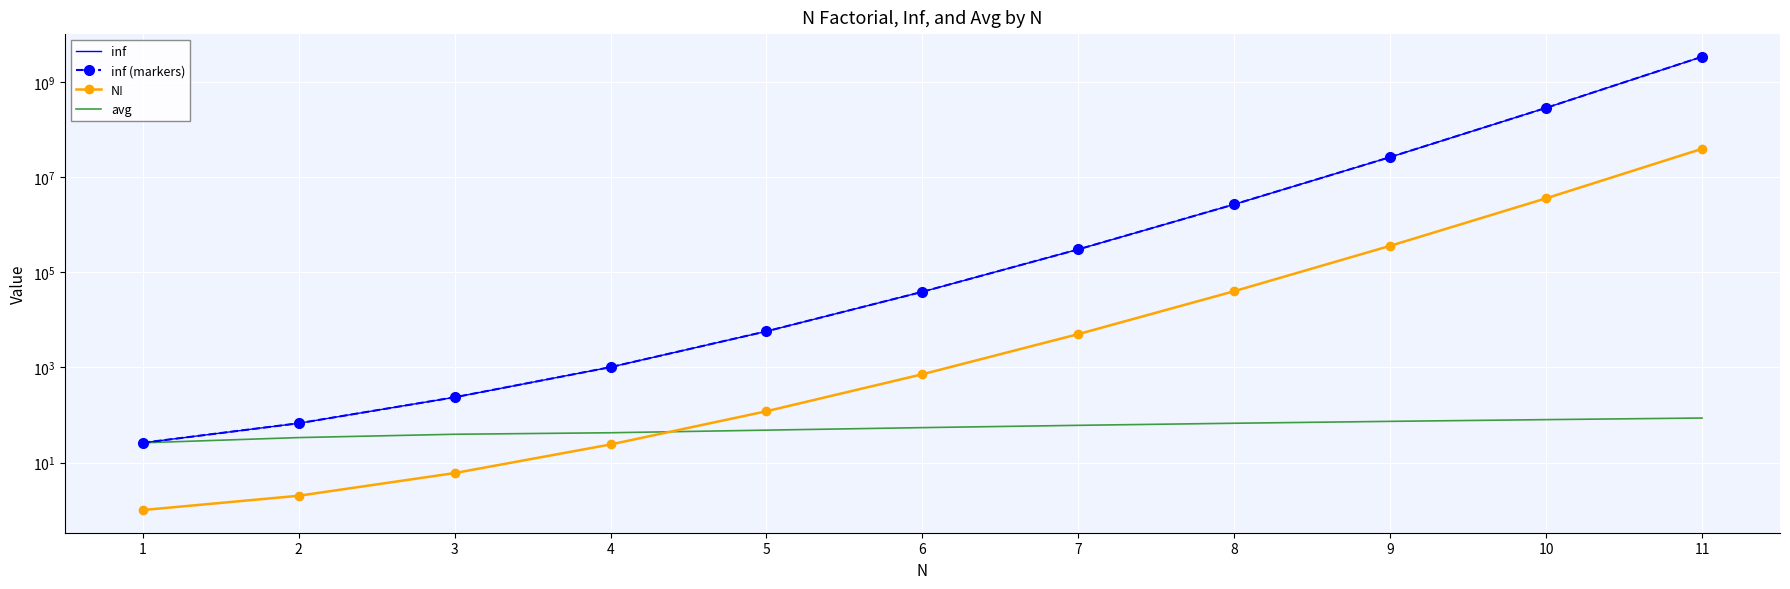

True or false: N! and inf intersect in this chart.

False